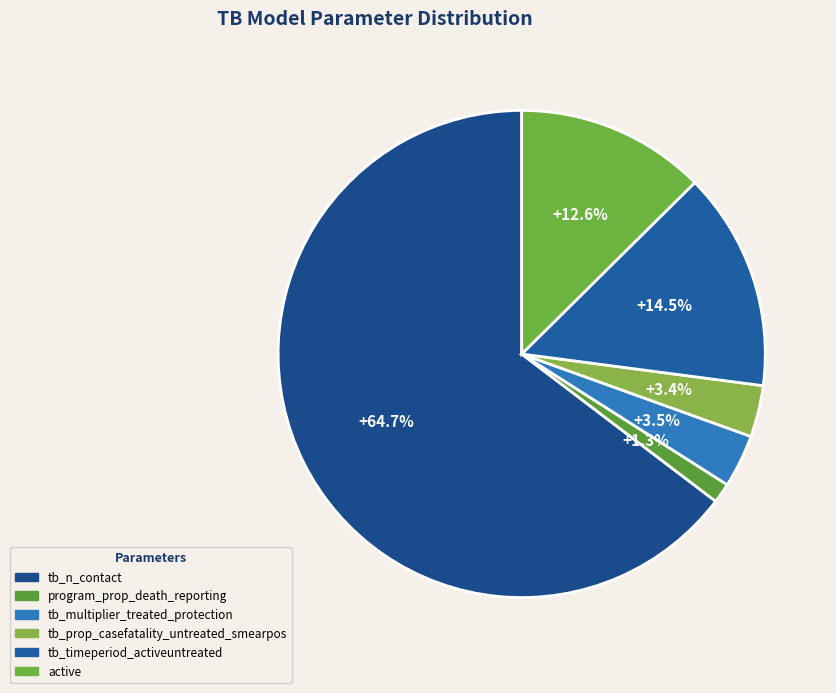

Does tb_n_contact account for over 50% of the chart?

Yes